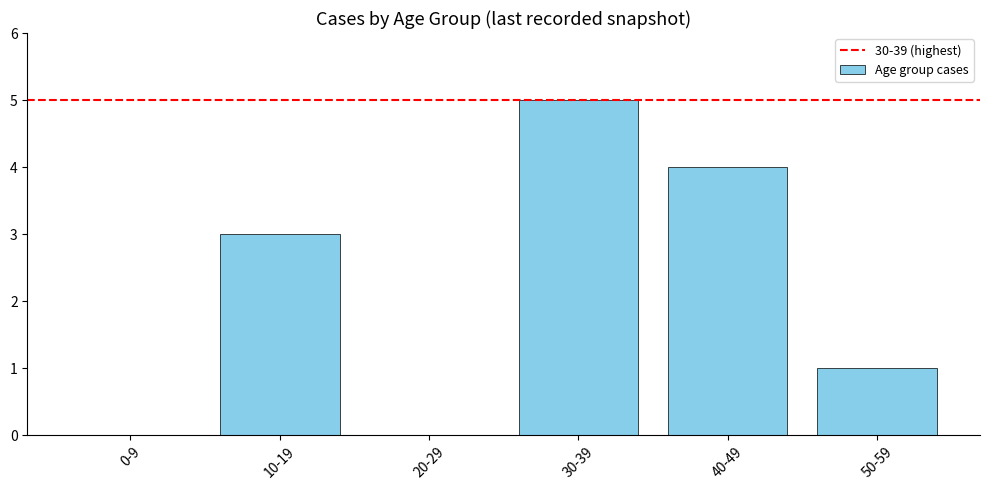

Count the values in the range 0 to 4.

5